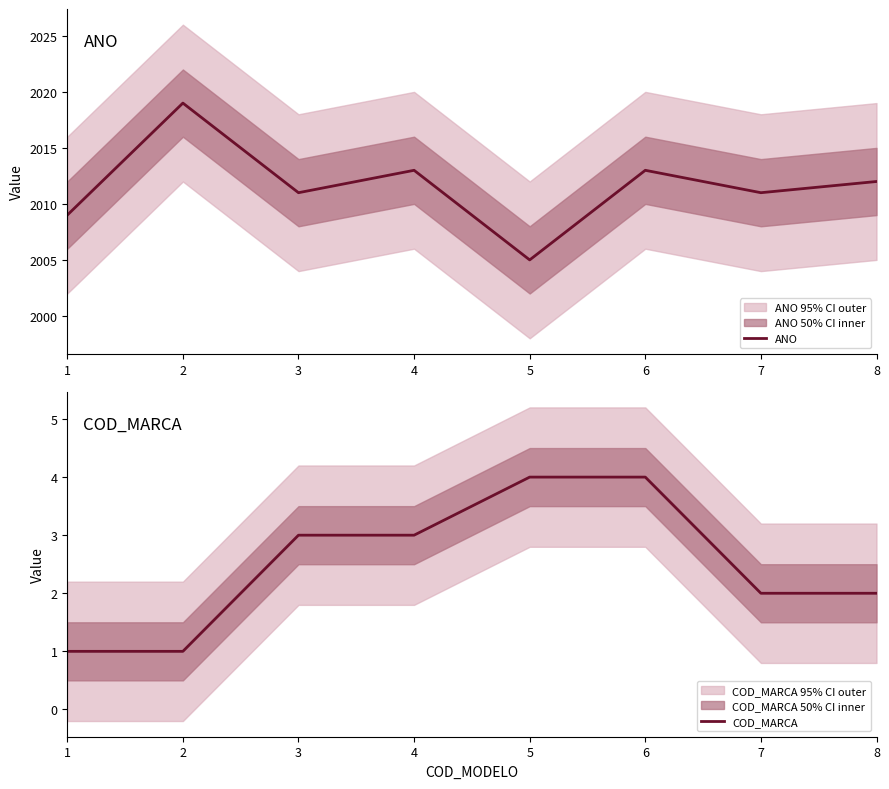

What are all the series names shown in the legend?

ANO, COD_MARCA